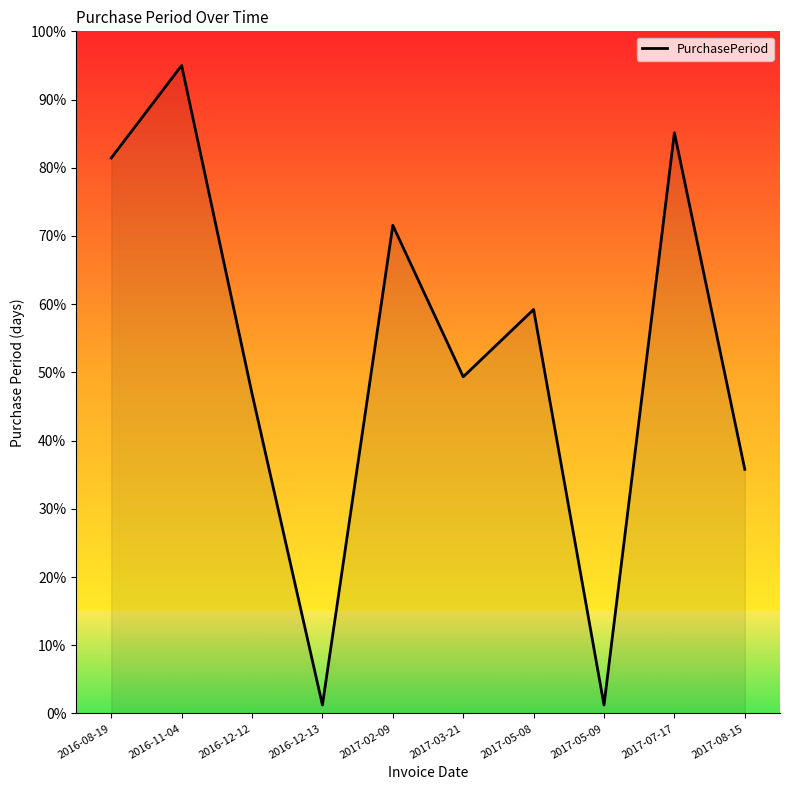

What position from the right is 2016-08-19?

10